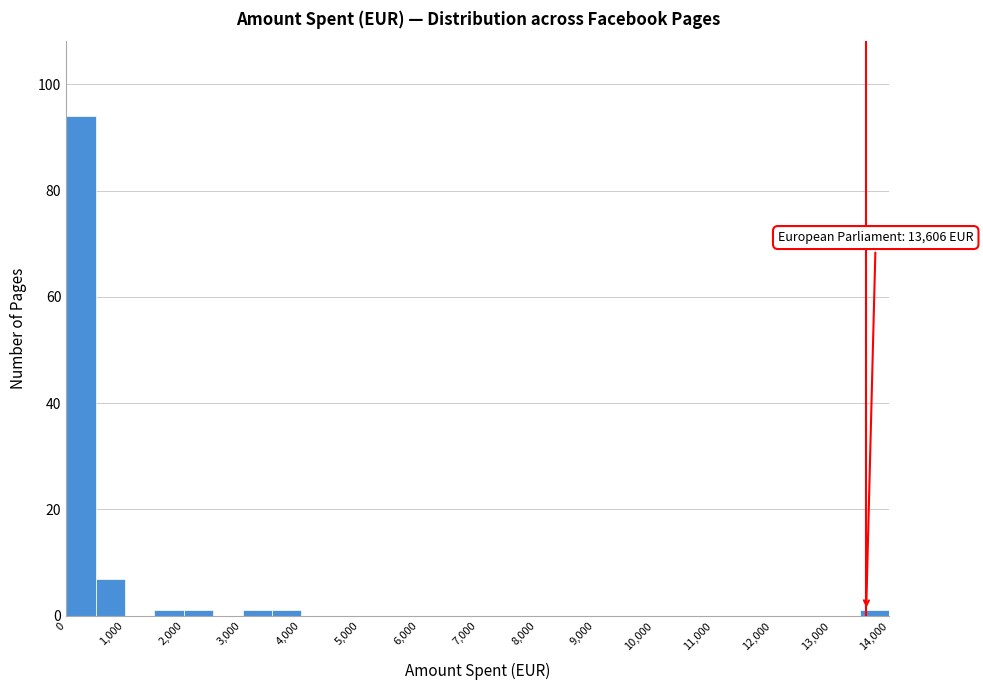

Which range on the x-axis has the tallest bar?

0 to 500